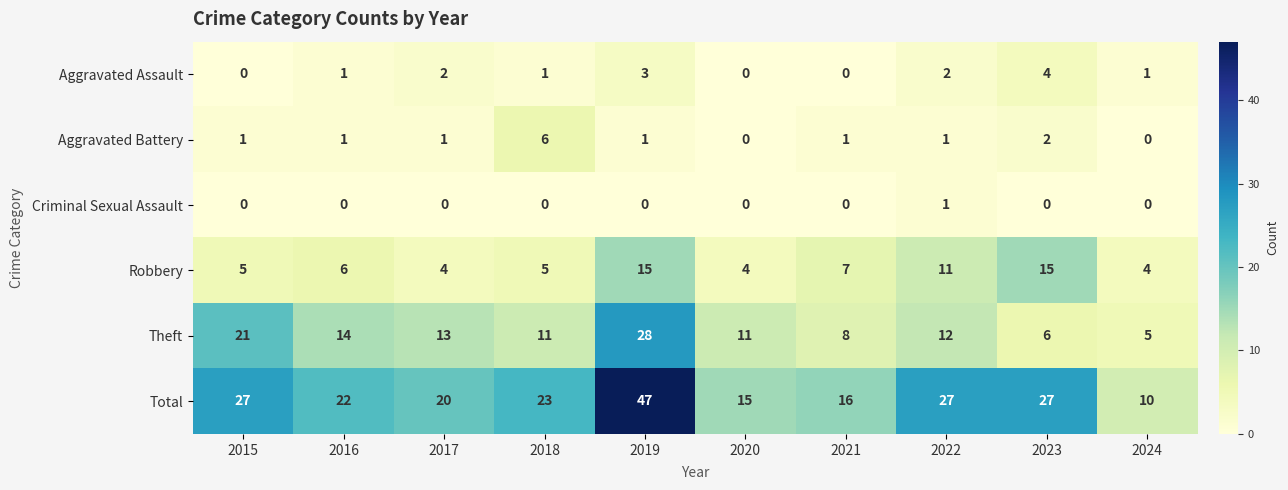

What is the total value across all series at 2024?

20